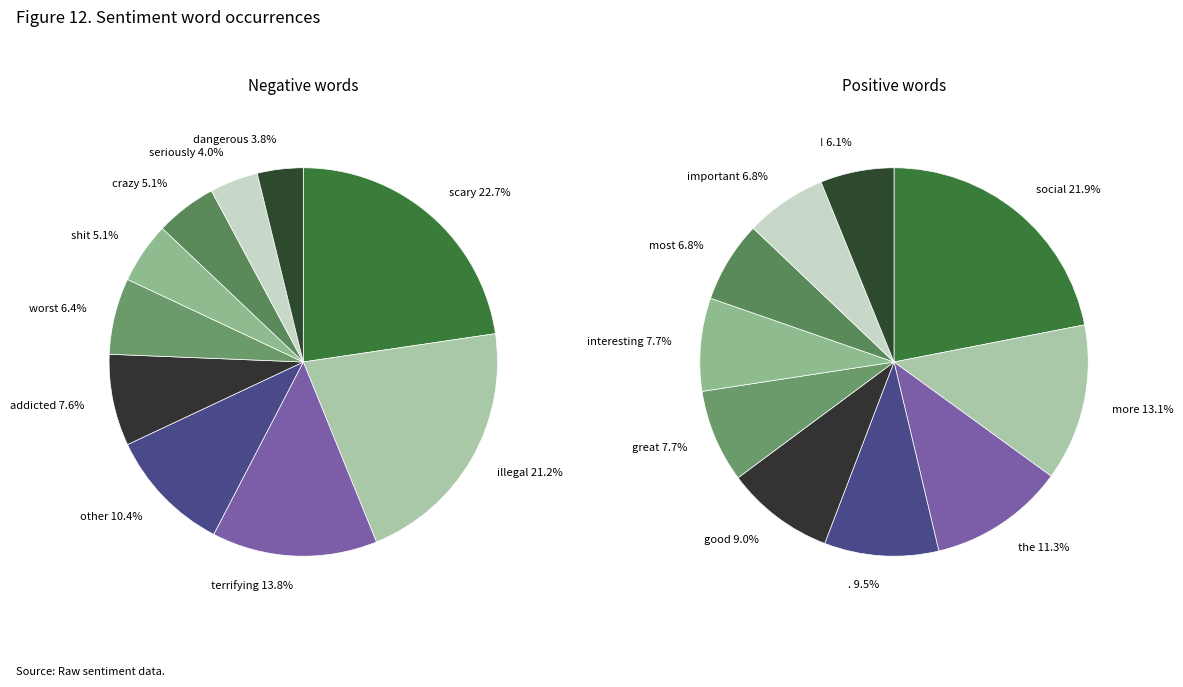

True or false: terrifying accounts for 27% of the total.

False